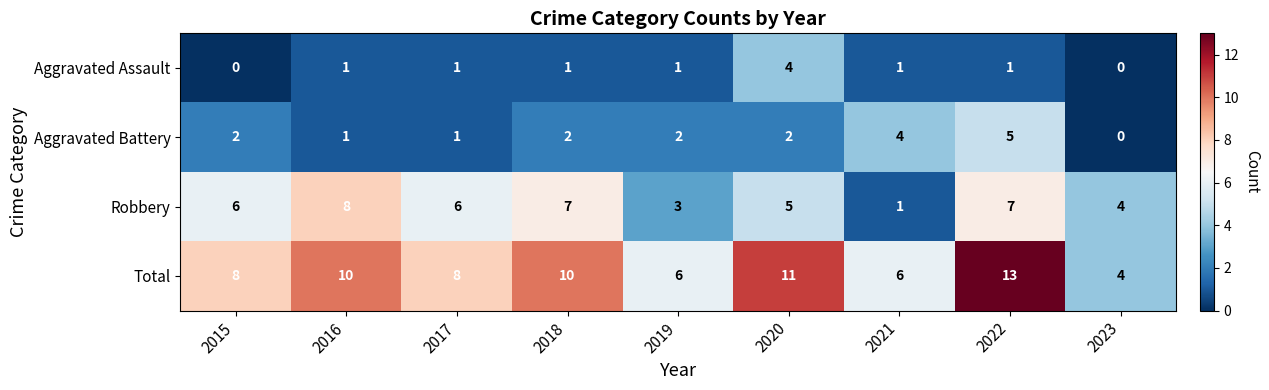

The Robbery series shows 8 at 2016. True or false?

True